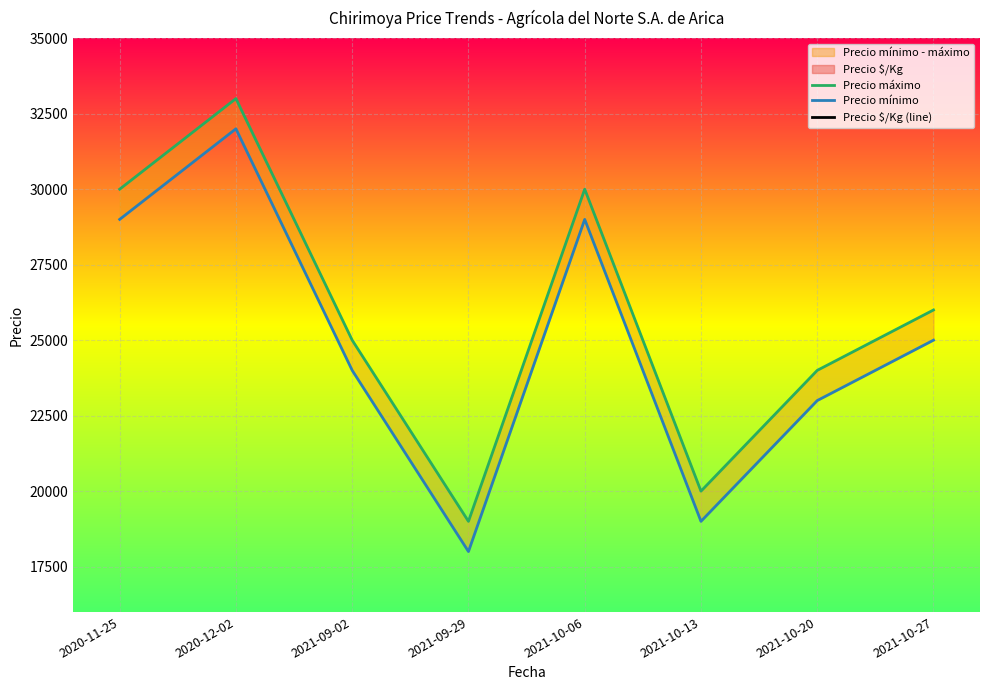

What is the value of the Precio $/Kg (line) point at the 3rd from the left?

2042